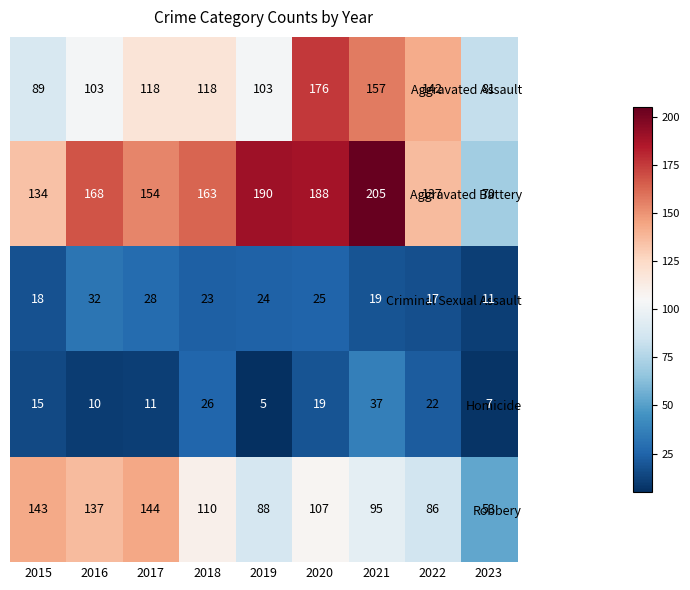

Rank the categories by Robbery value from highest to lowest.

2017, 2015, 2016, 2018, 2020, 2021, 2019, 2022, 2023